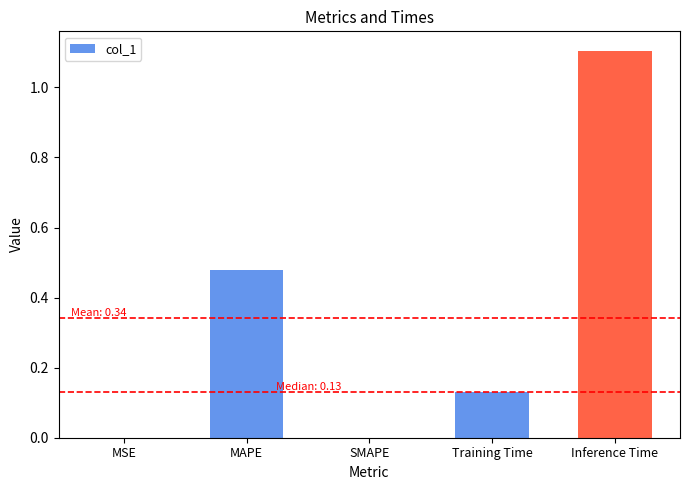

Are the bars horizontal?

No